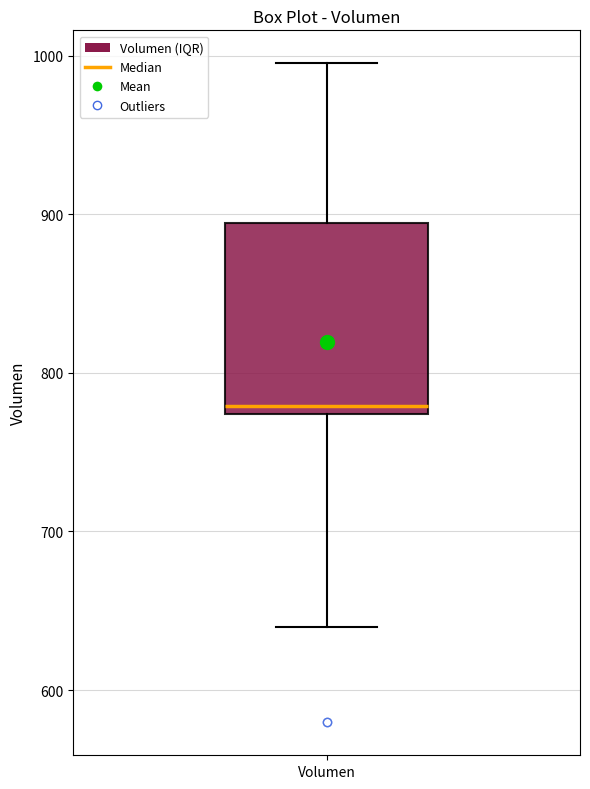

Transcribe this box plot: give where the median line is, the range the box spans, and where the two whiskers end, as read against the y-axis. The values are not printed on the chart, so give them approximately, as read against the axis.

median 780, box 770 to 890, whiskers 640 to 1000